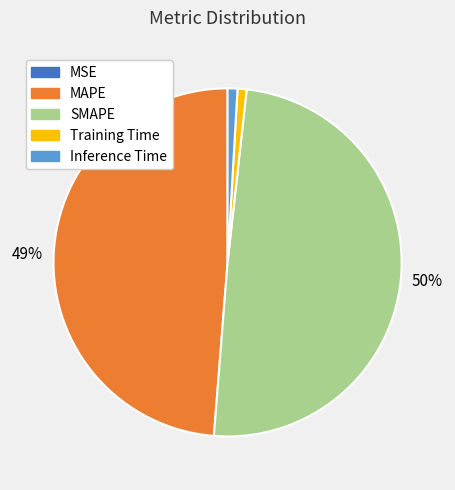

To the nearest percent, what is the average slice percentage?

20%